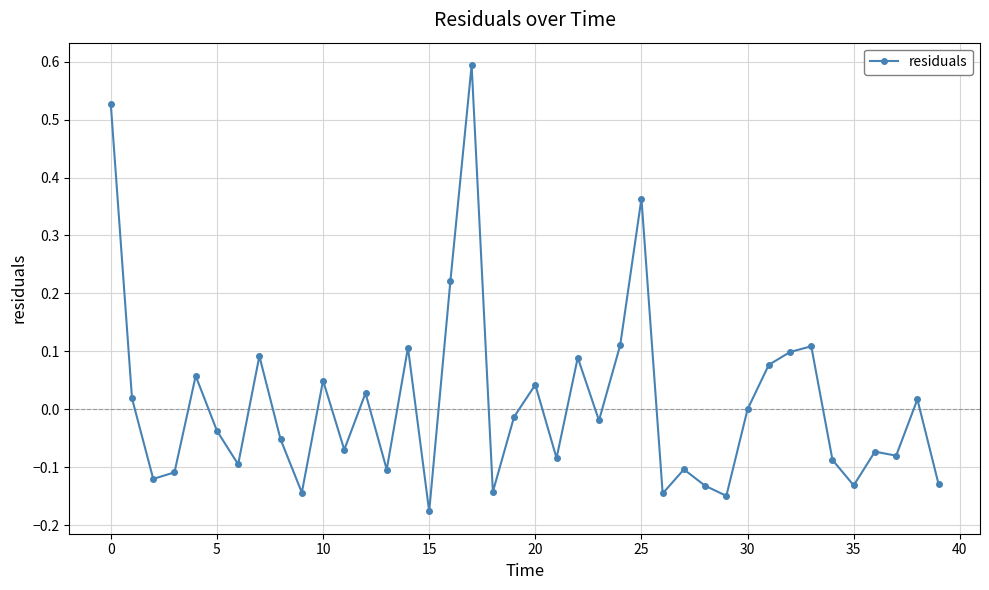

True or false: the data has more than 1 interior local peaks.

True